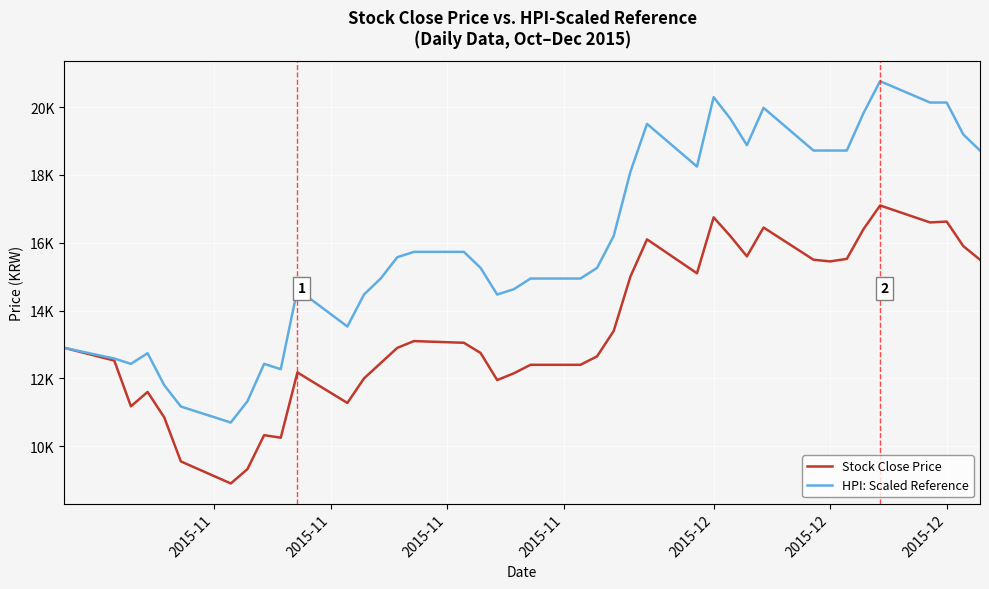

Does the chart display data point markers on the line(s)?

No